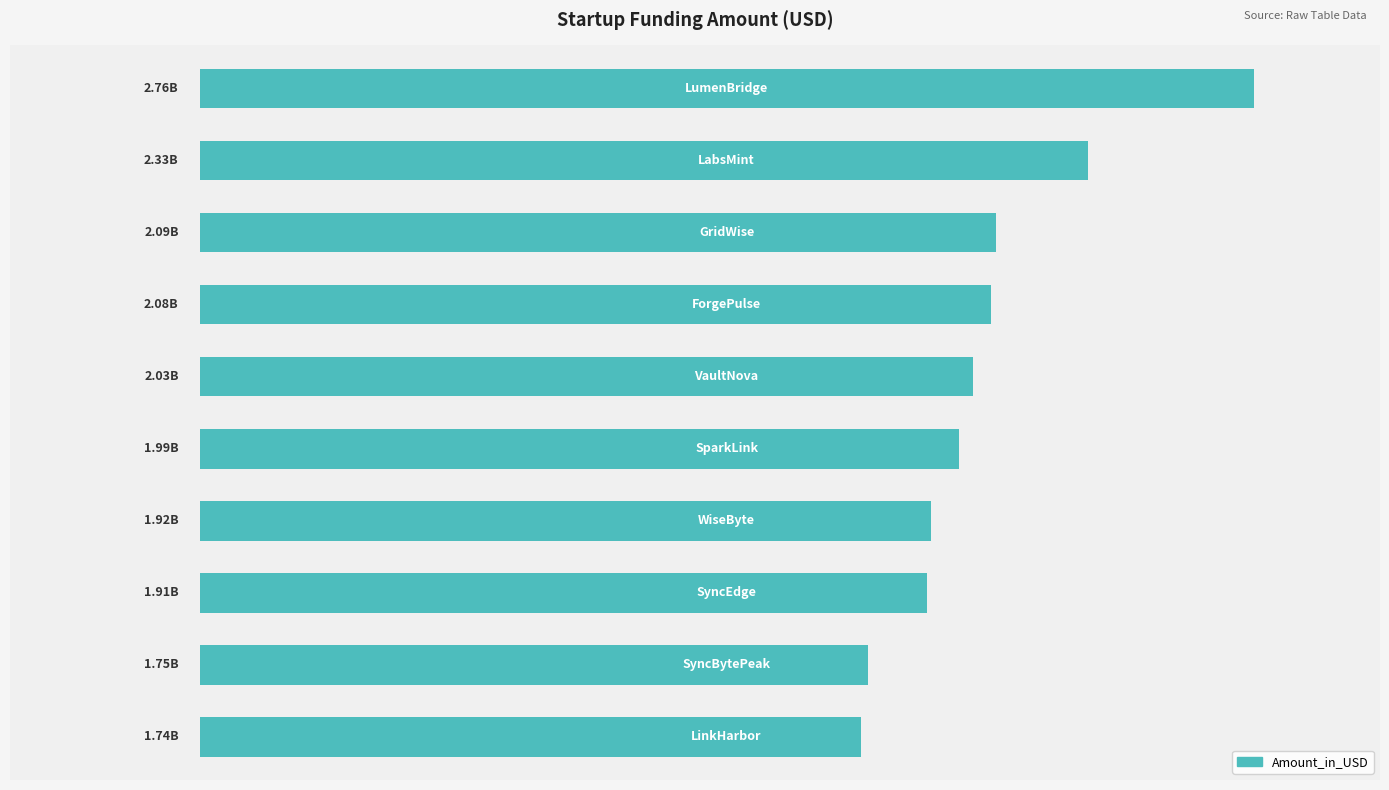

What is the maximum value shown in the chart?

2764874018